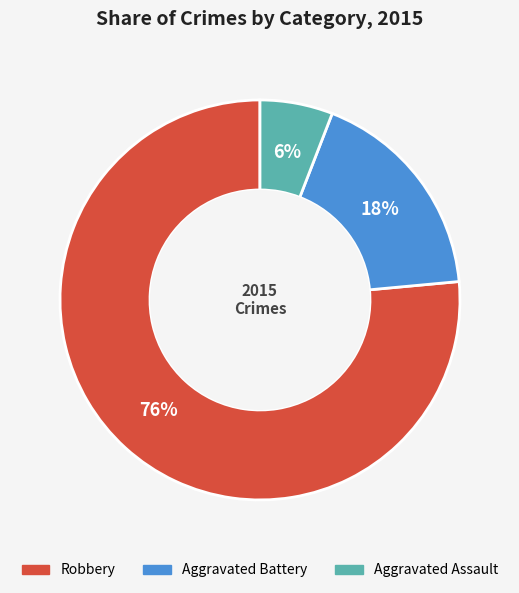

Which has a higher value, Aggravated Assault or Aggravated Battery?

Aggravated Battery